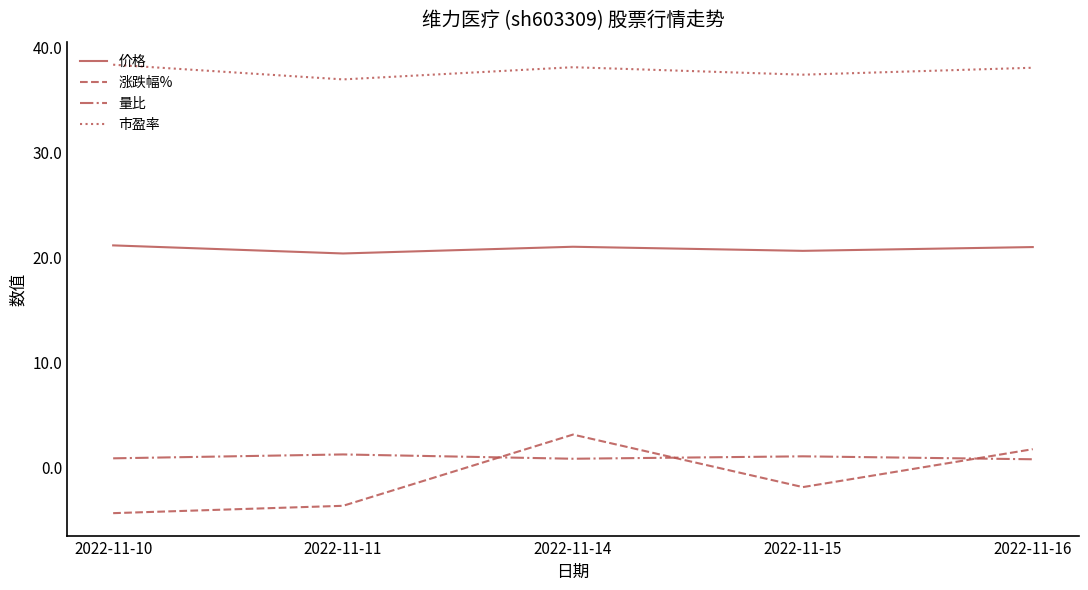

At which category is the sum across all series the highest?

2022-11-14